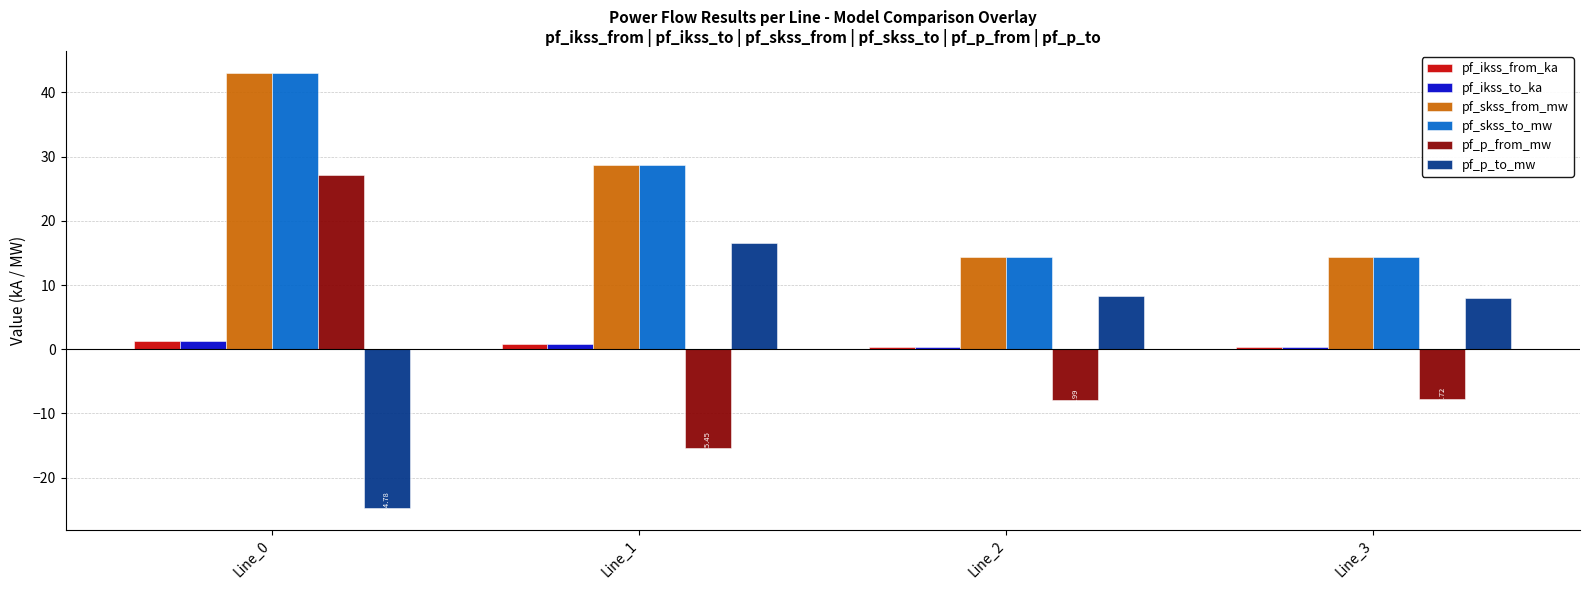

Where is pf_p_from_mw nearest to the value 5?

Line_3